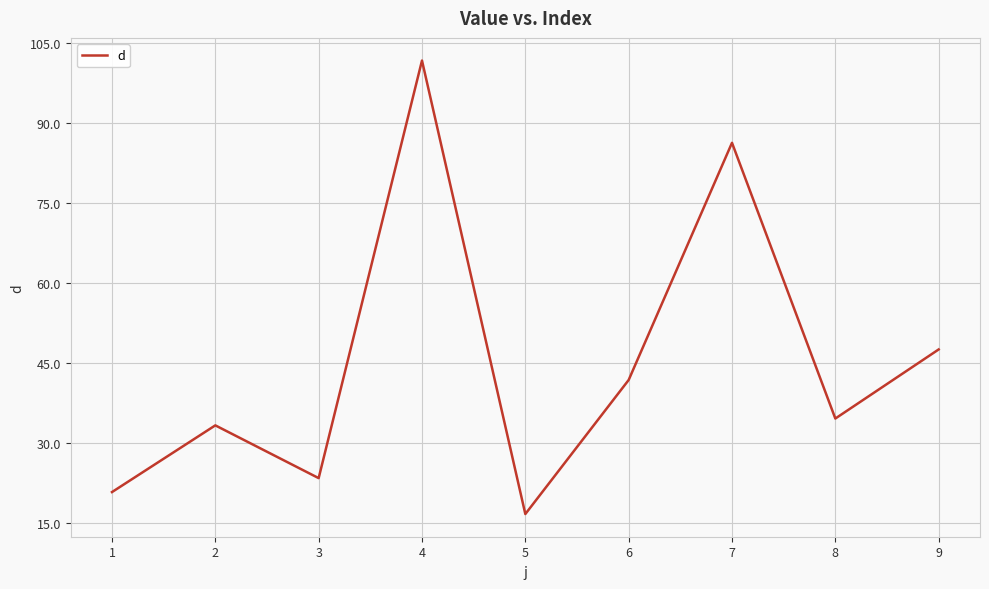

Between 8 and 4, which is larger?

4